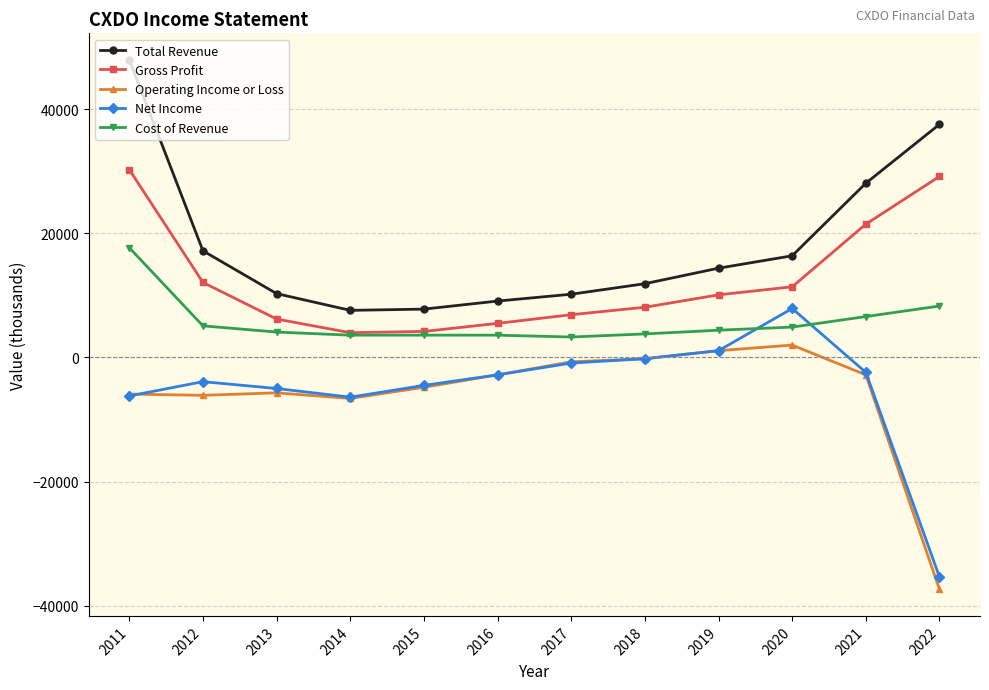

Is this an area chart (filled region under the line)?

No